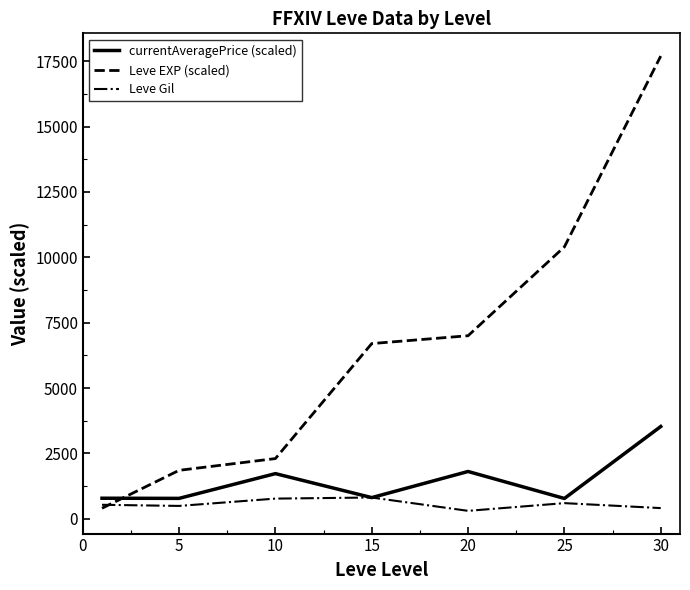

What is the minimum value for Leve EXP (scaled)?

400.0